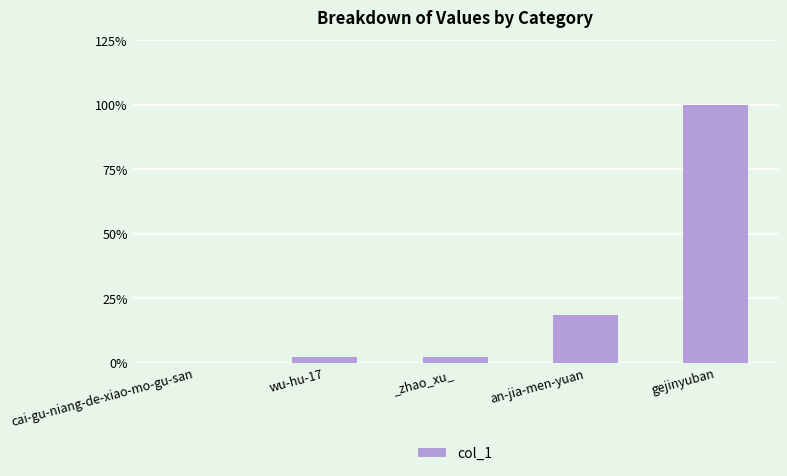

Rank the categories by value from lowest to highest.

cai-gu-niang-de-xiao-mo-gu-san, _zhao_xu_, wu-hu-17, an-jia-men-yuan, gejinyuban